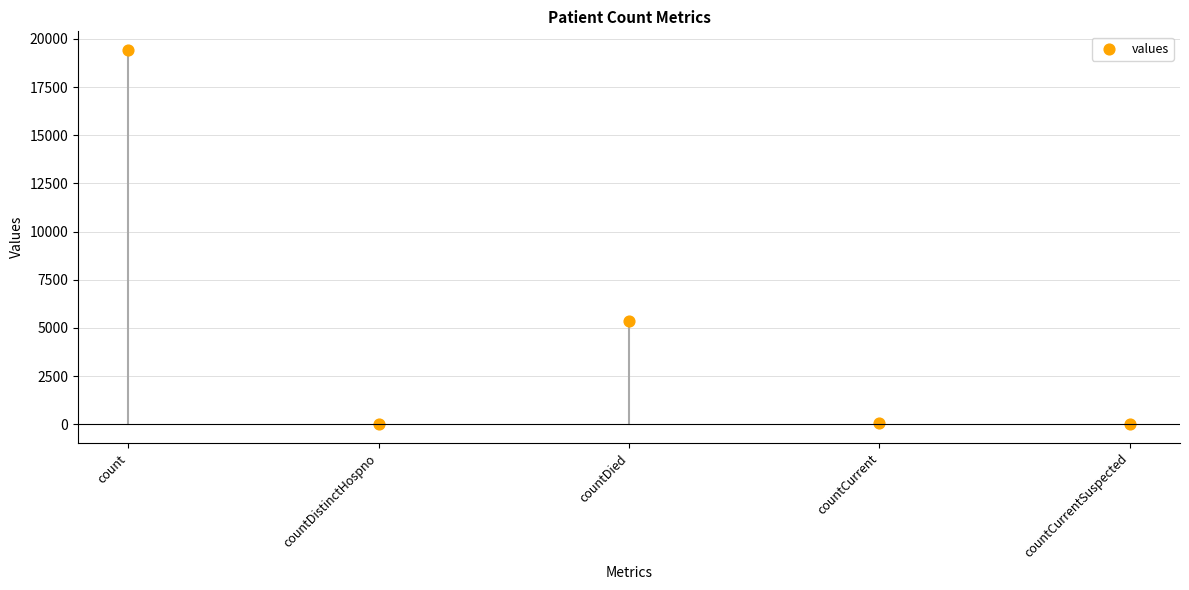

What is the range of Y values (max minus min)?

19420